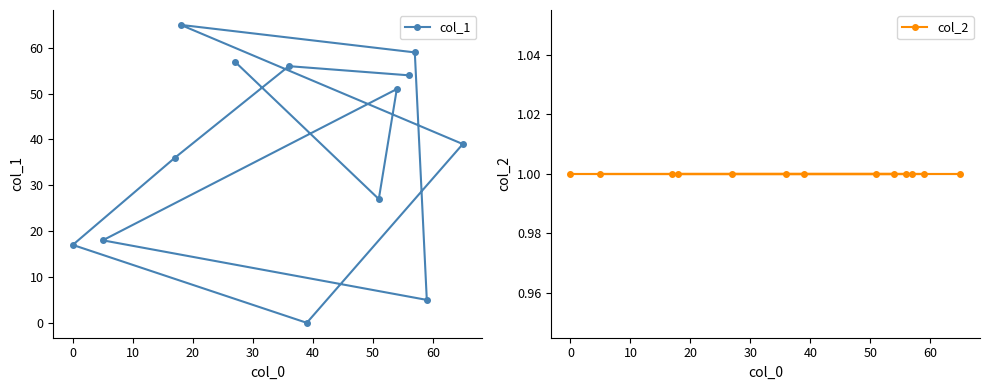

Which series has the widest spread of values?

col_1